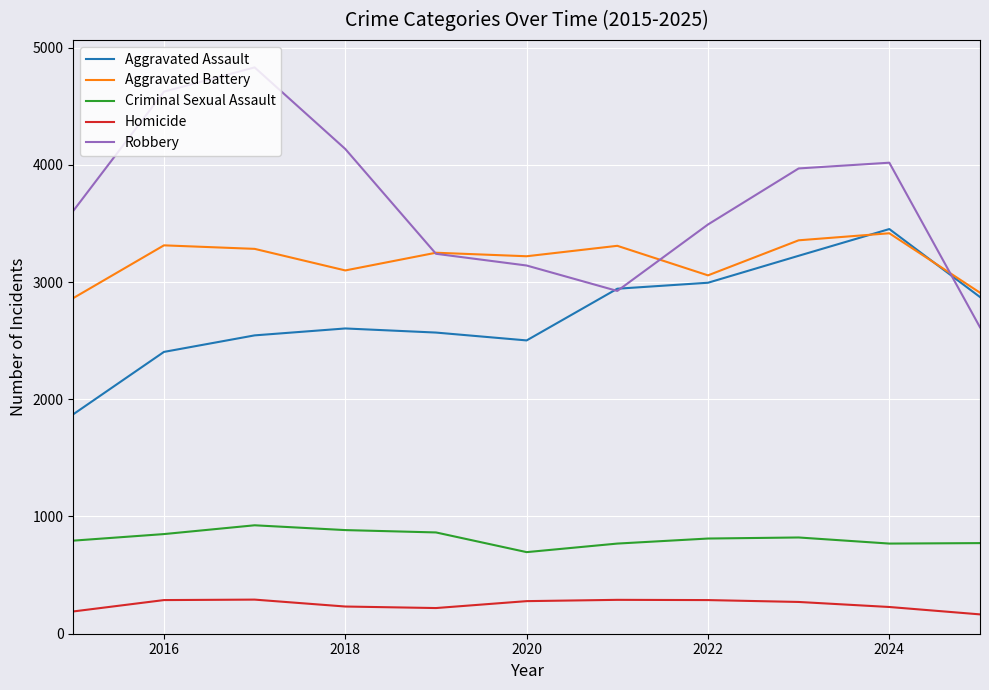

What is the average value of the Homicide series?

249